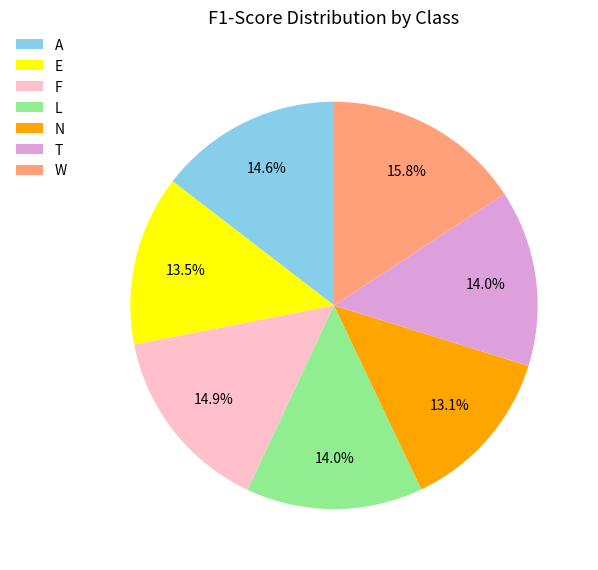

Which slice is the largest?

W